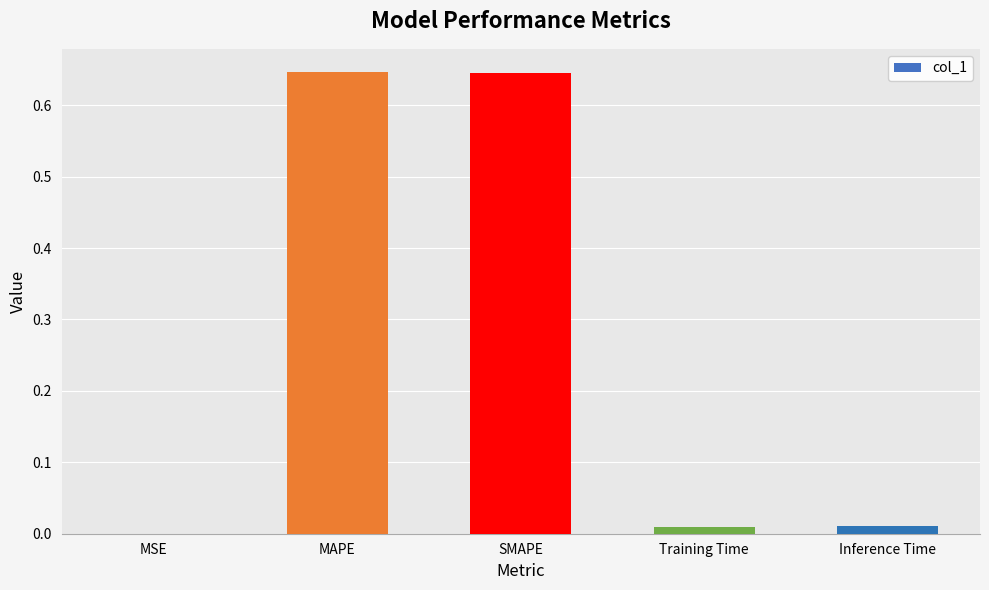

What is the sum of all values?

1.3